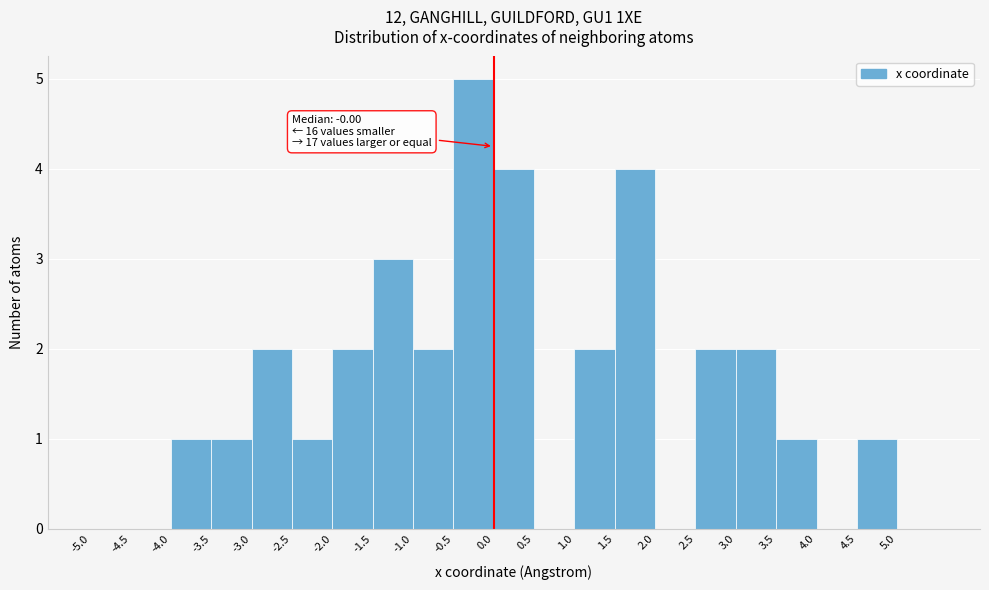

Which range on the x-axis has the tallest bar?

-0.5 to 0.0